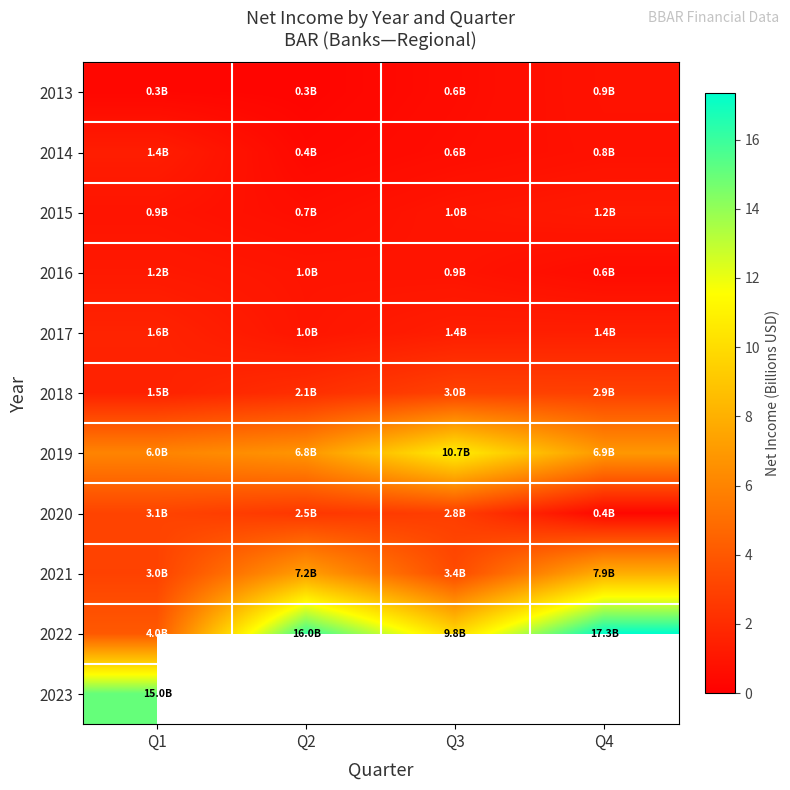

What is the sum of the 2014 values at Q3 and Q4?

1.4